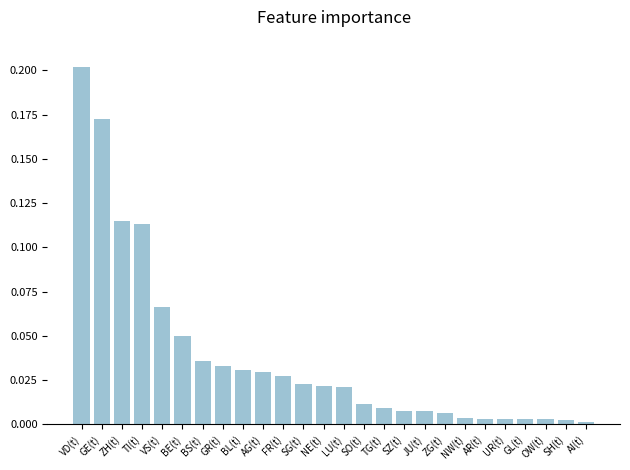

How many distinct data groups are displayed?

1